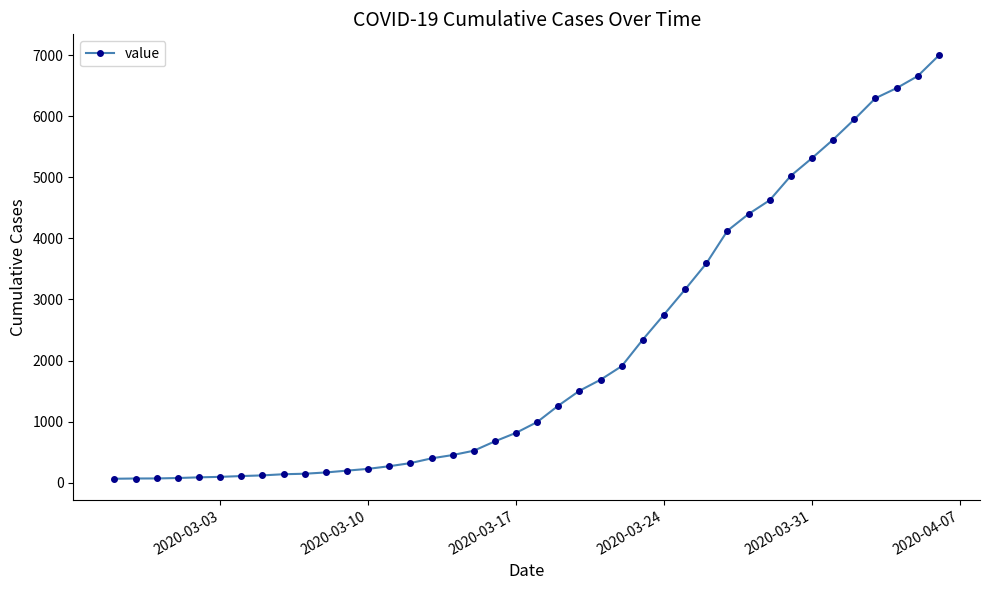

What is the greatest value displayed?

6995